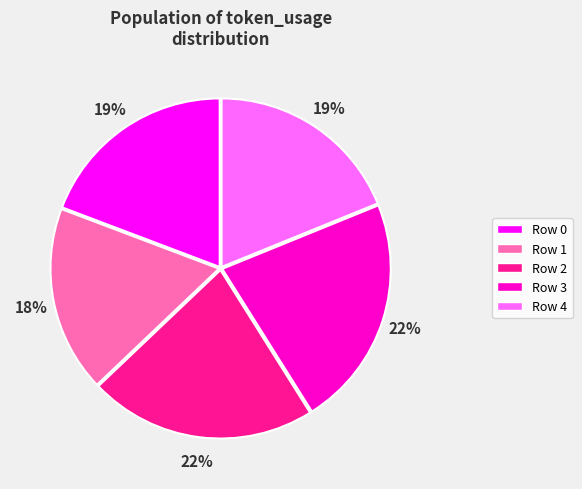

To the nearest percent, what is the average slice percentage?

20%